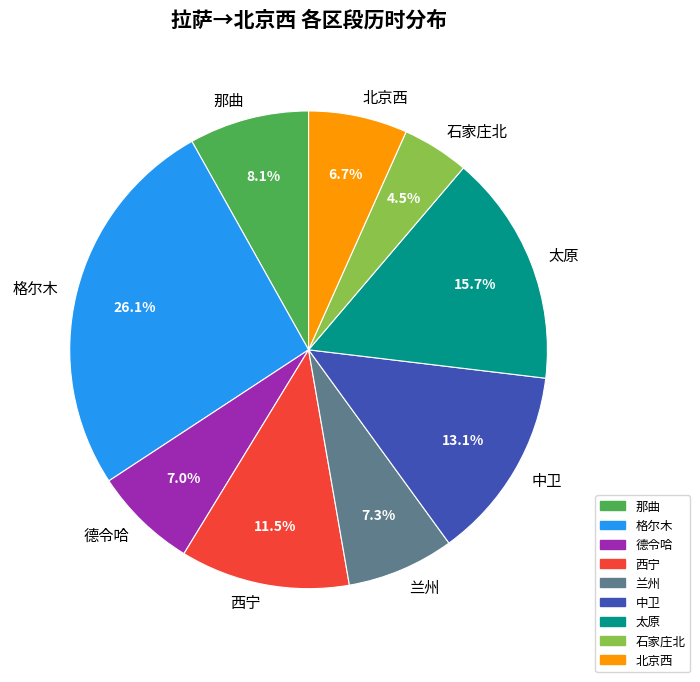

Which slice is the smallest?

石家庄北